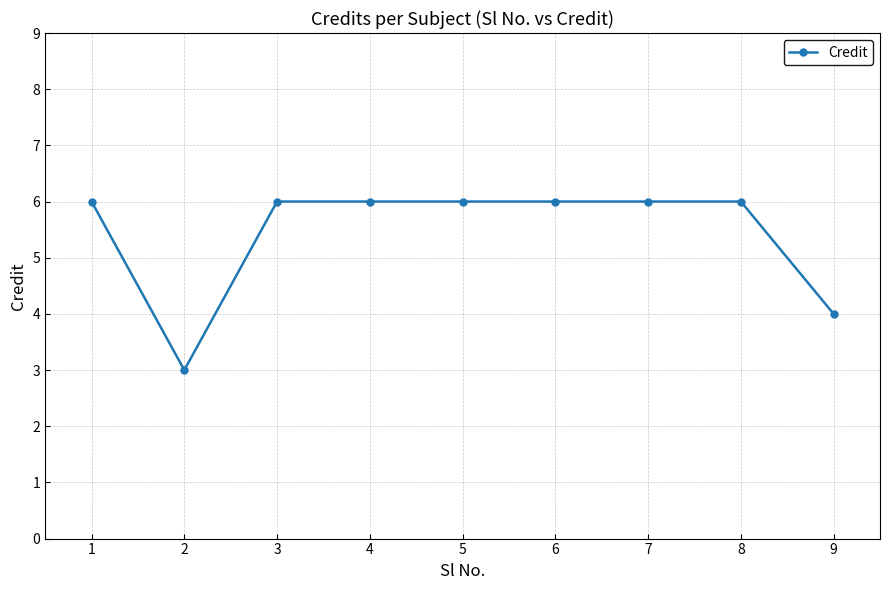

Where is the data nearest to the value 4?

9